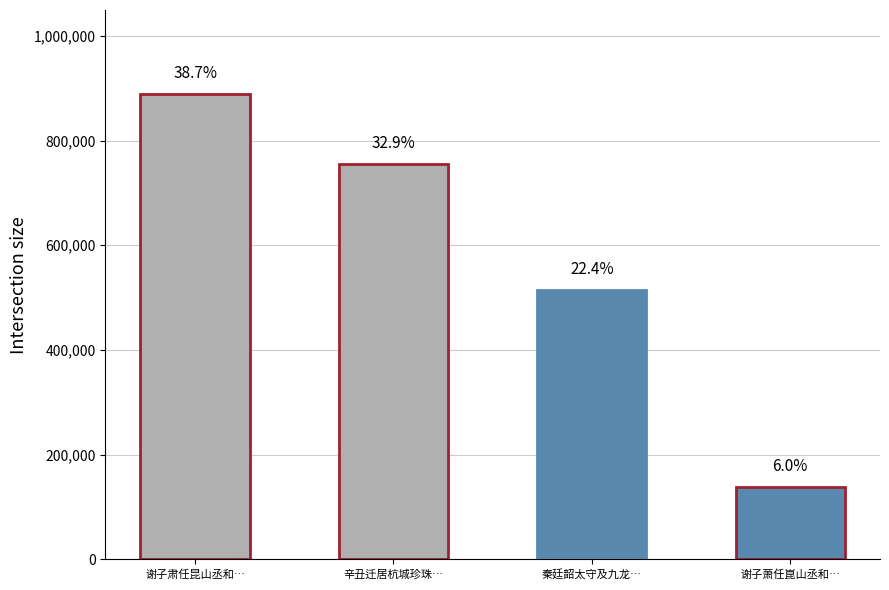

Are the bars horizontal?

No